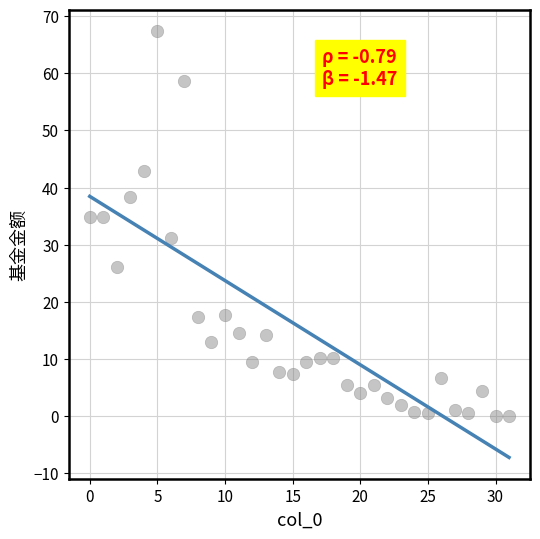

What is the range of Y values (max minus min)?

67.3